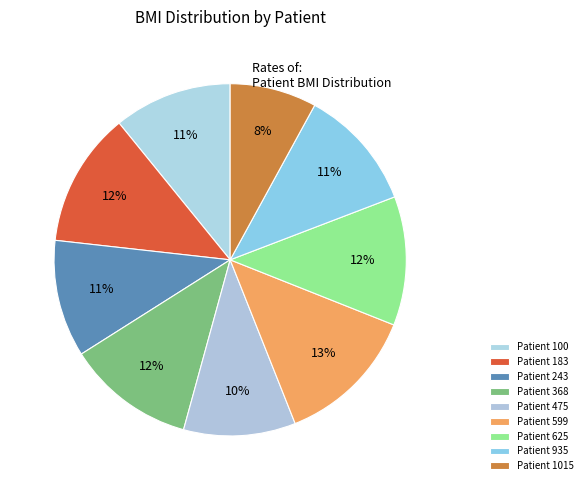

To the nearest percent, what is the average slice percentage?

11%